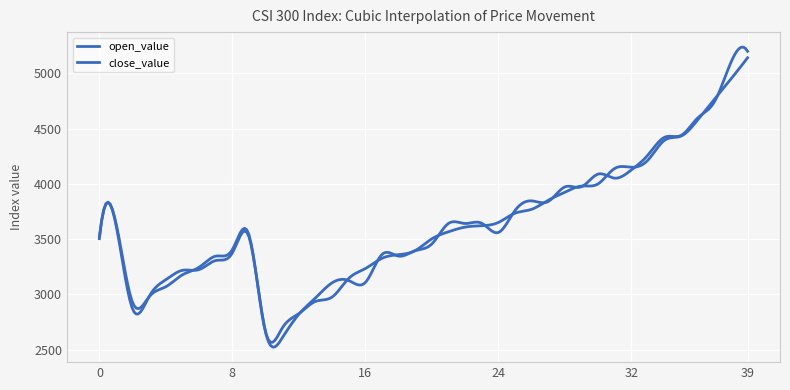

How many lines are shown in the chart?

2